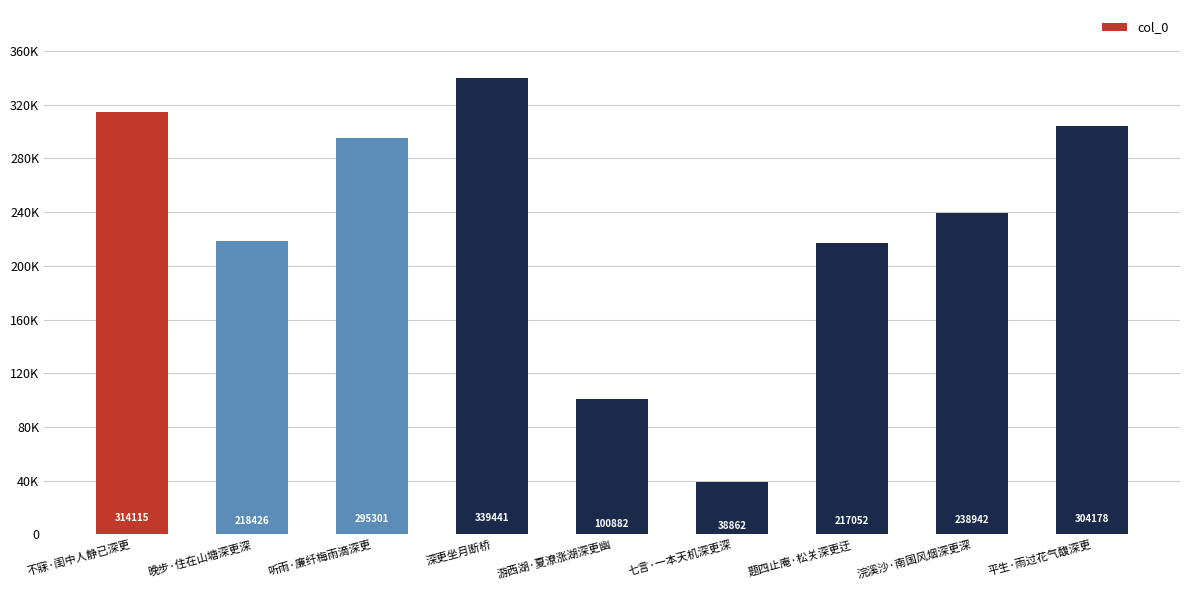

True or false: the data shows 483623 at 深更坐月断桥.

False